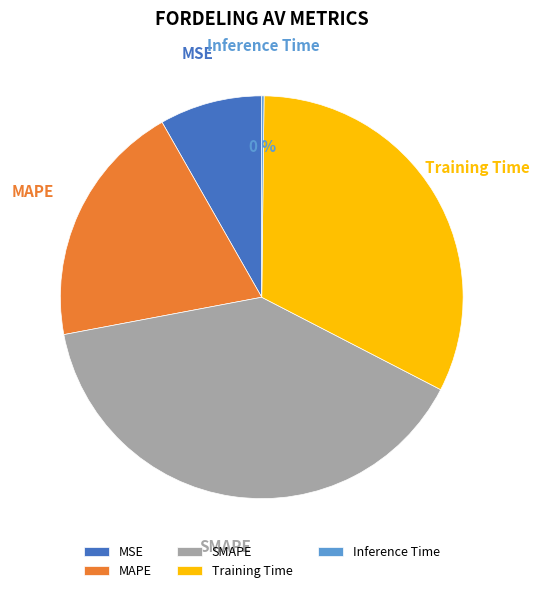

The Training Time slice represents 18% of the pie. True or false?

False